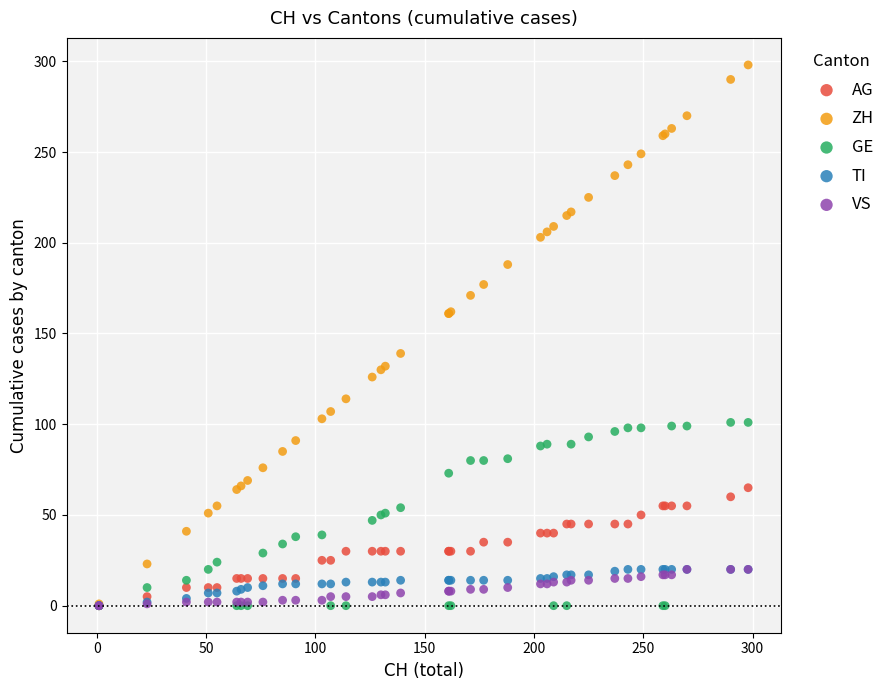

Which series has the widest spread of Y values?

ZH